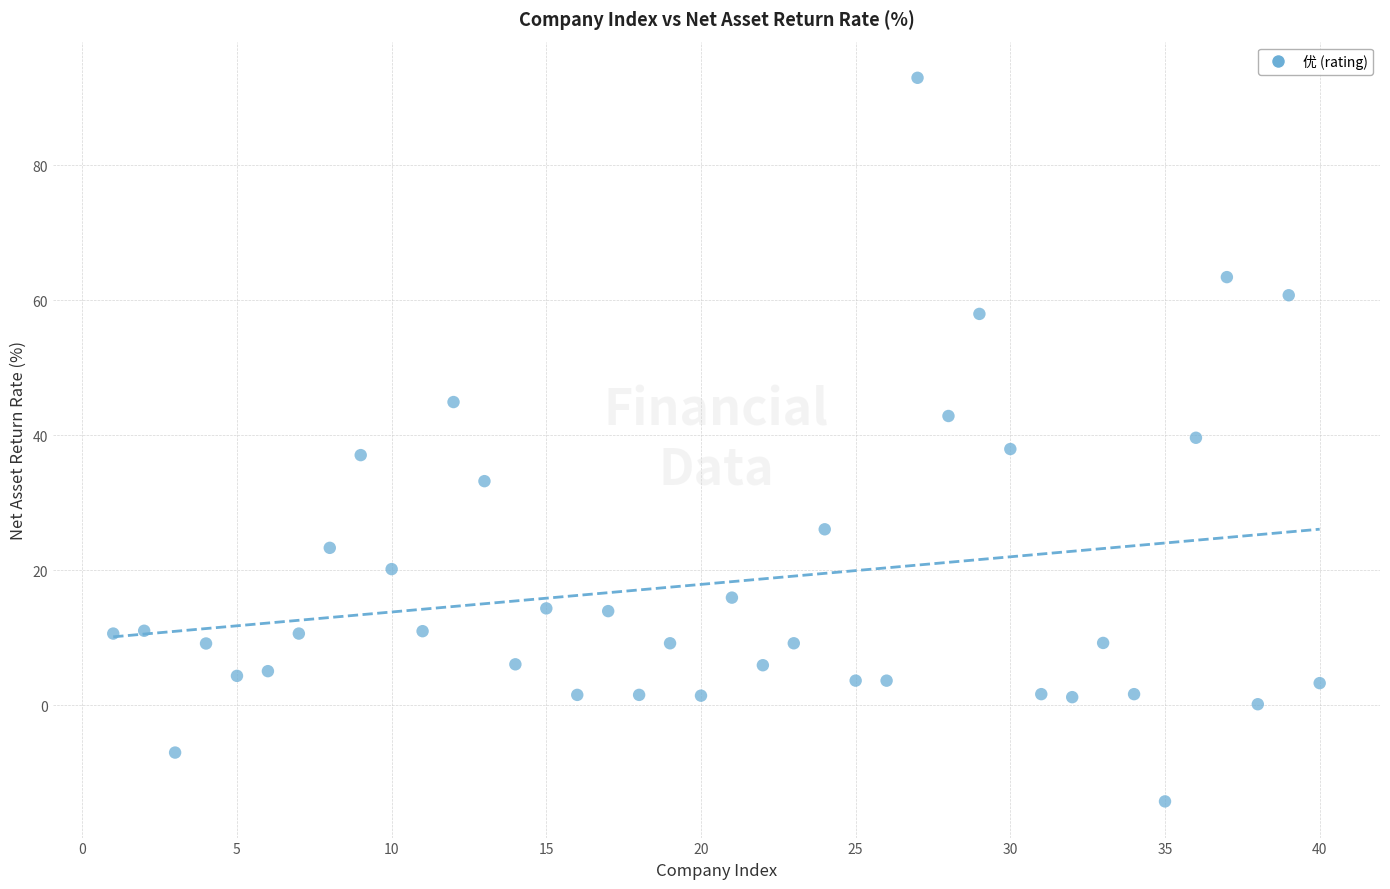

What is the range of Y values (max minus min)?

107.2